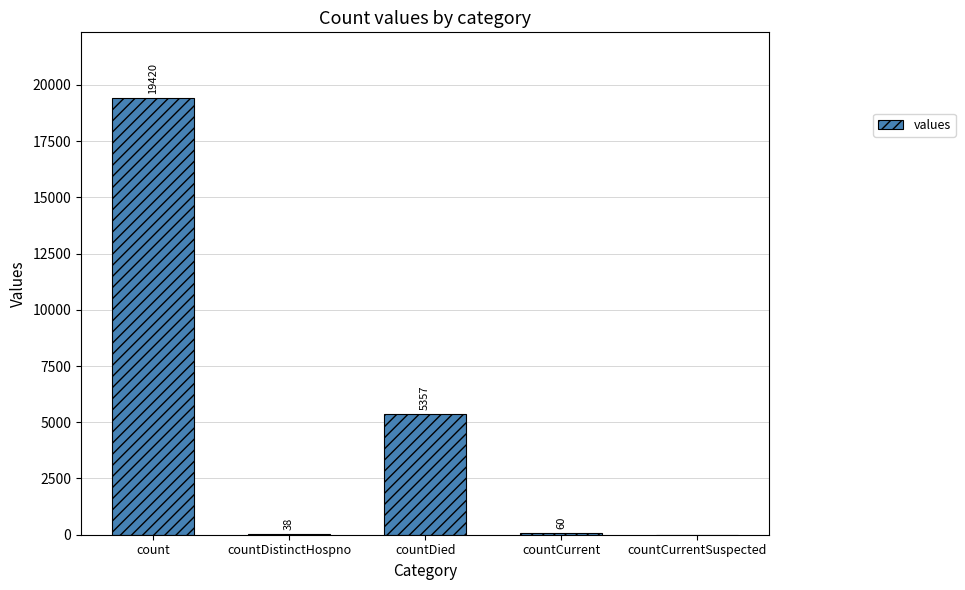

What is the sum of all values?

24875